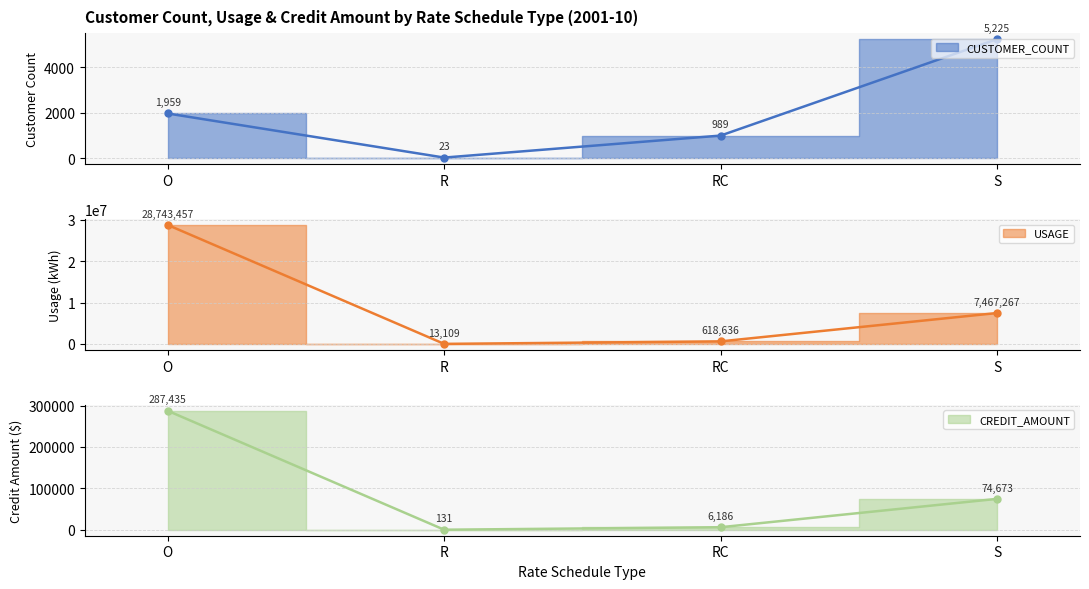

List the labels in order of CREDIT_AMOUNT (line) value, smallest first.

R, RC, S, O